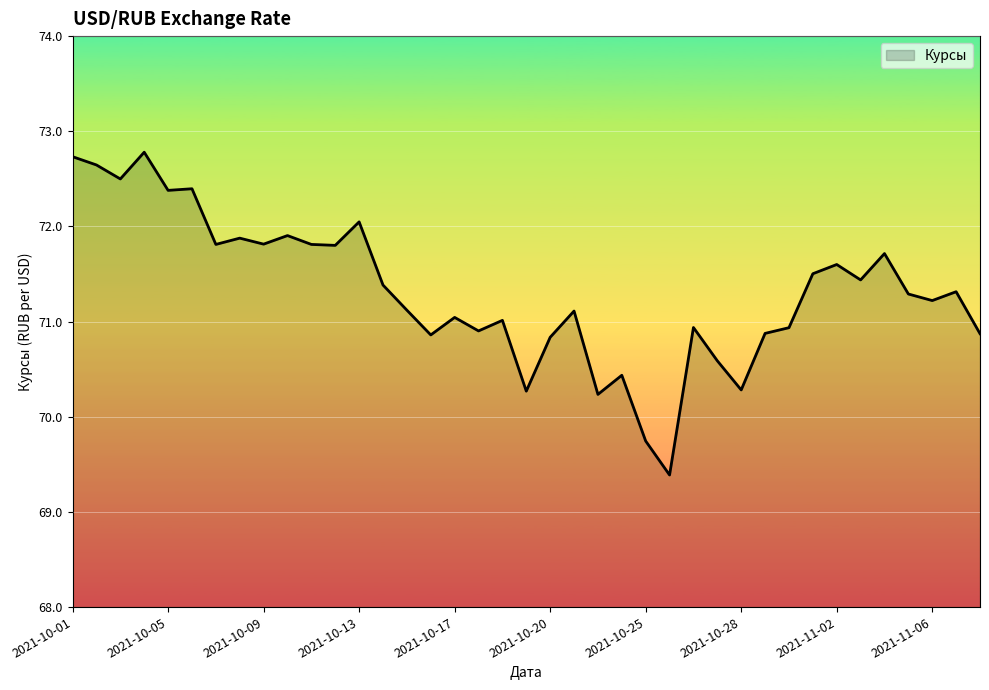

What is the difference between the maximum and minimum values?

3.4